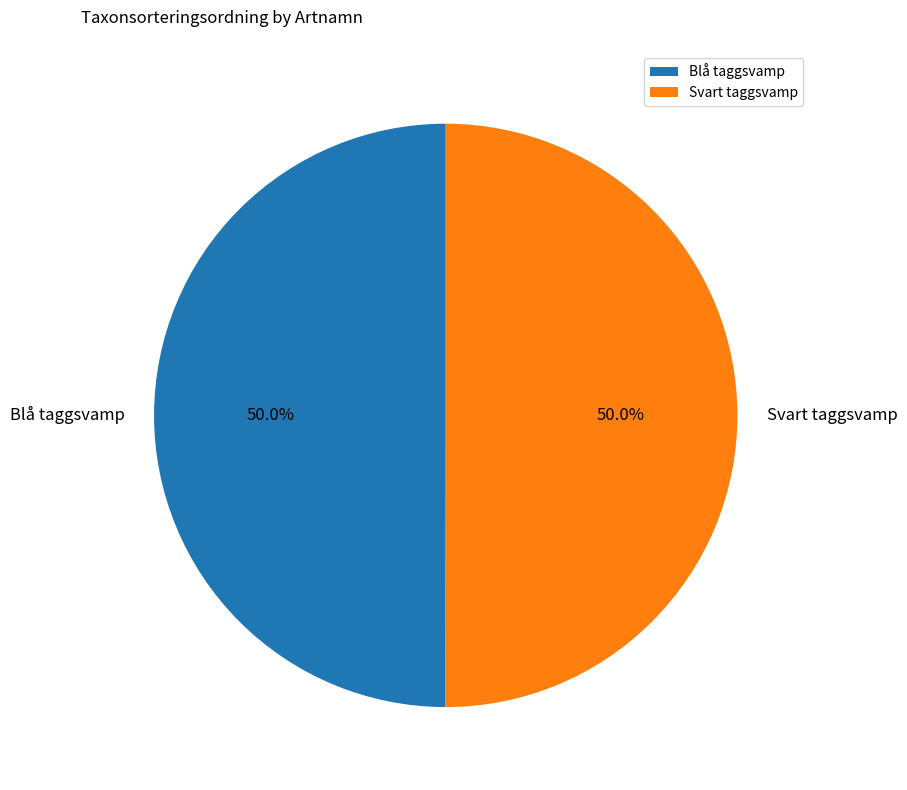

Approximately how many times larger is the value at Svart taggsvamp compared to Blå taggsvamp?

1.0